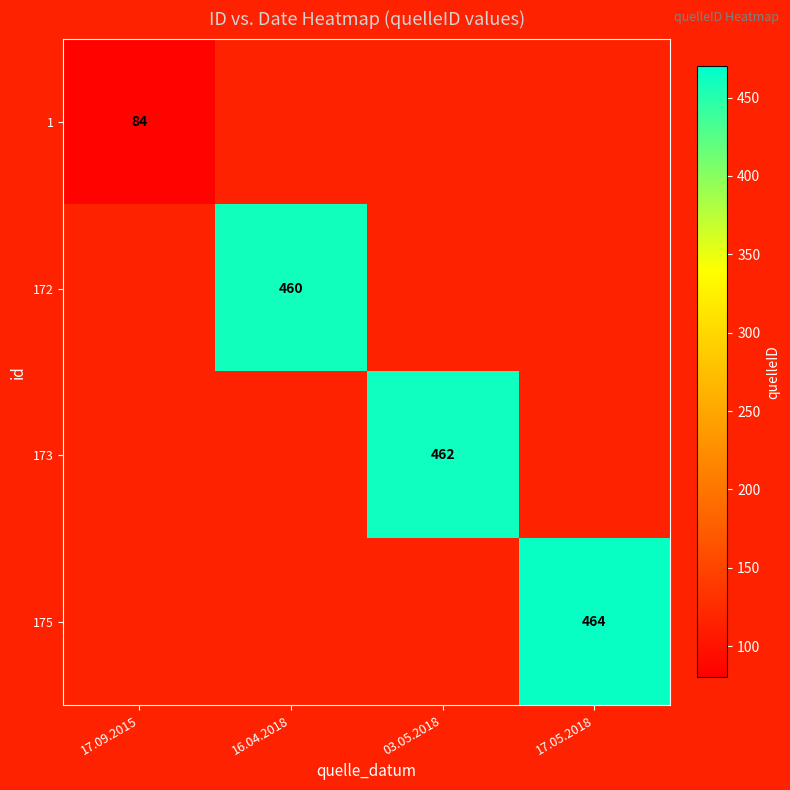

How many categories are shown in the chart?

4